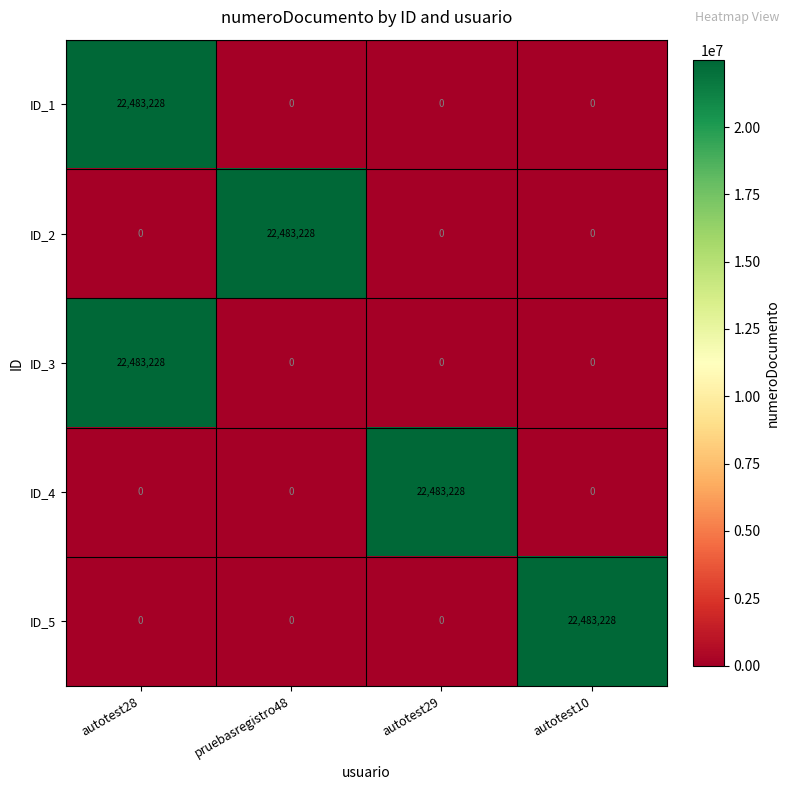

How many ID_1 values are between 0 and 22483228?

4